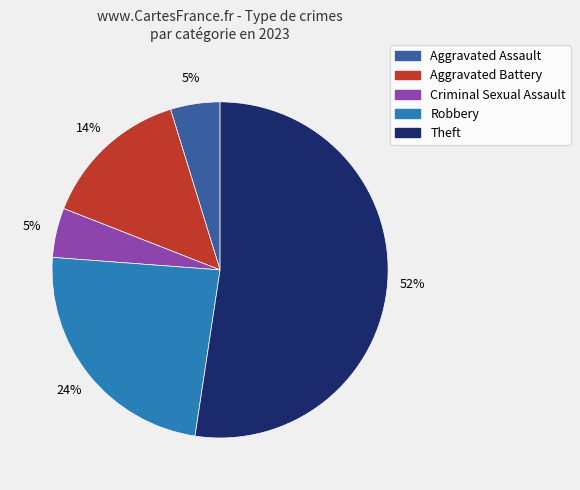

What is the ratio of the value at Aggravated Battery to the value at Robbery?

0.6